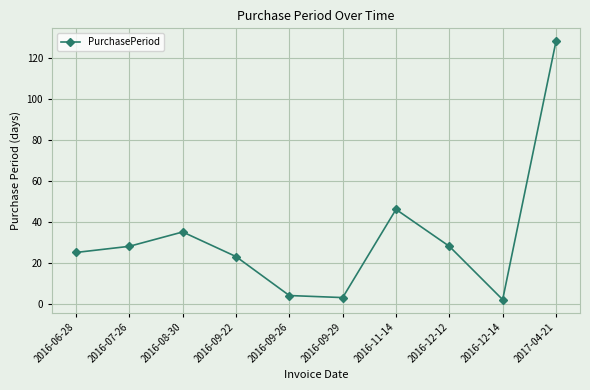

Which label corresponds to the largest value in the chart?

2017-04-21